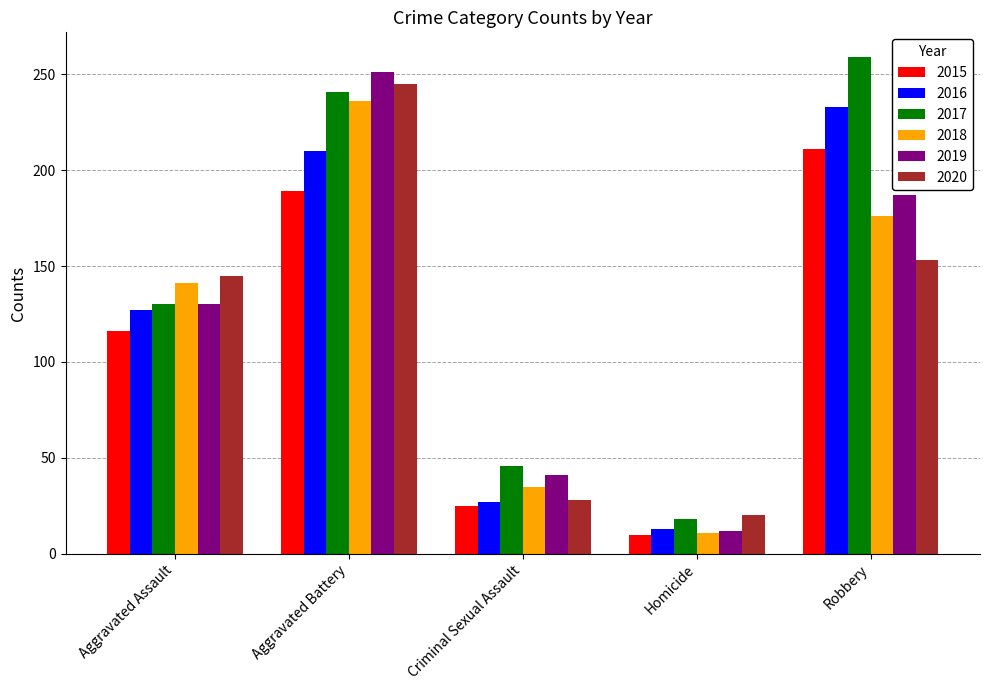

How many distinct data groups are displayed?

6